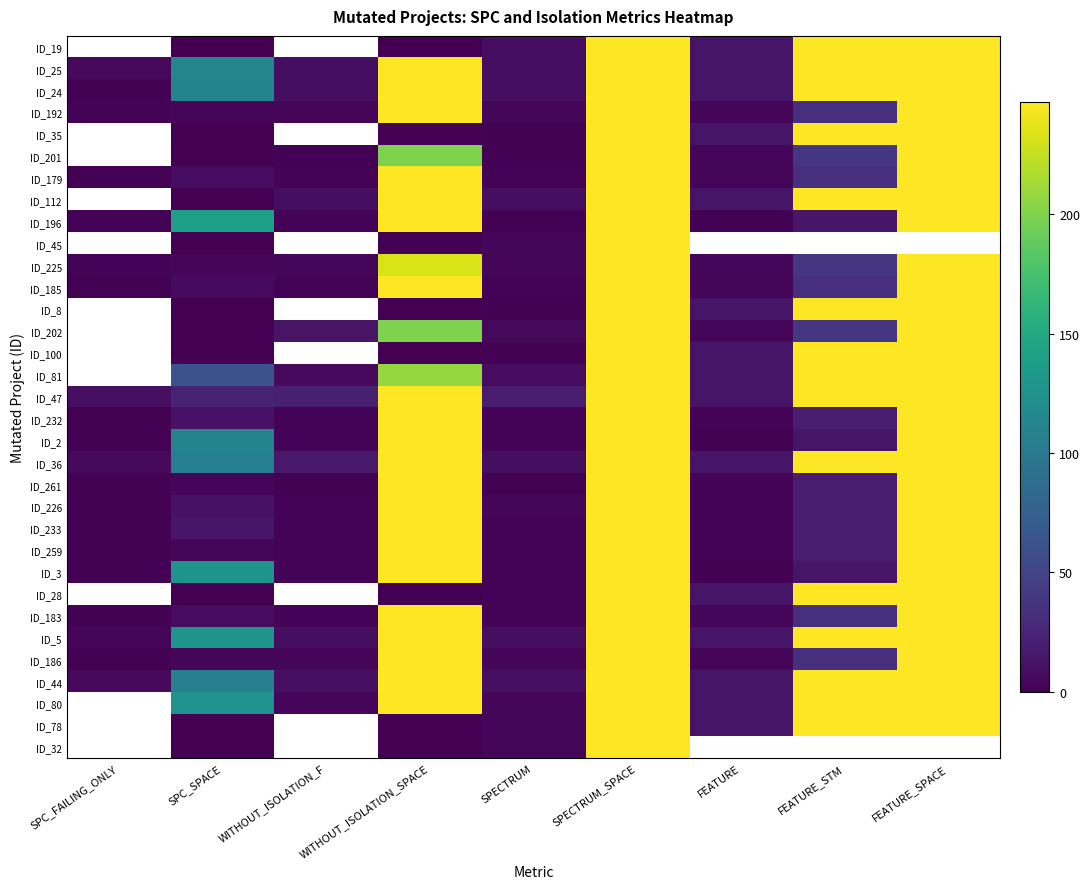

How many data points in ID_81 are less than 63?

3